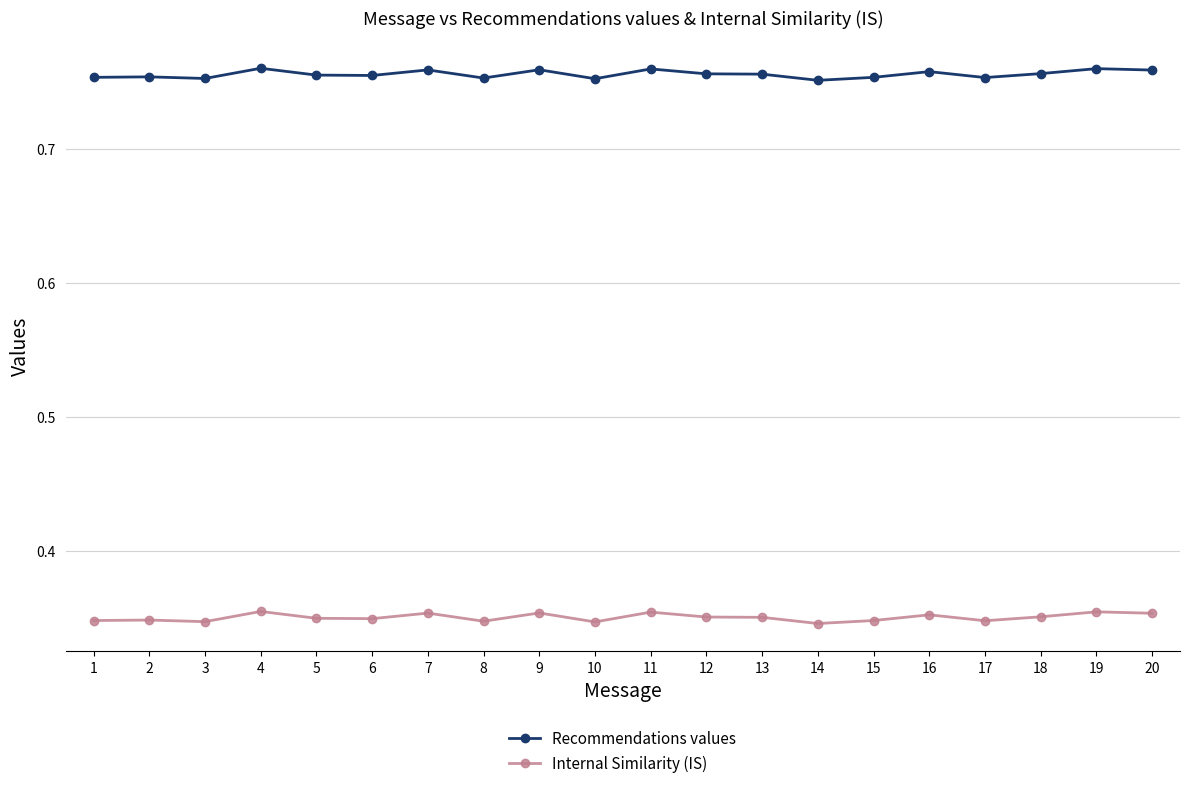

The value of Internal Similarity (IS) at 4 is 0.5. True or false?

False